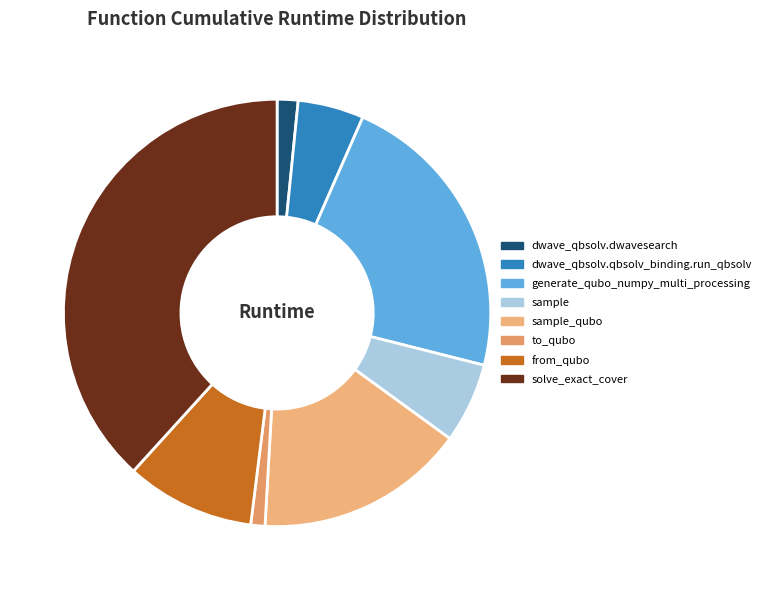

How many segments does this pie chart have?

8